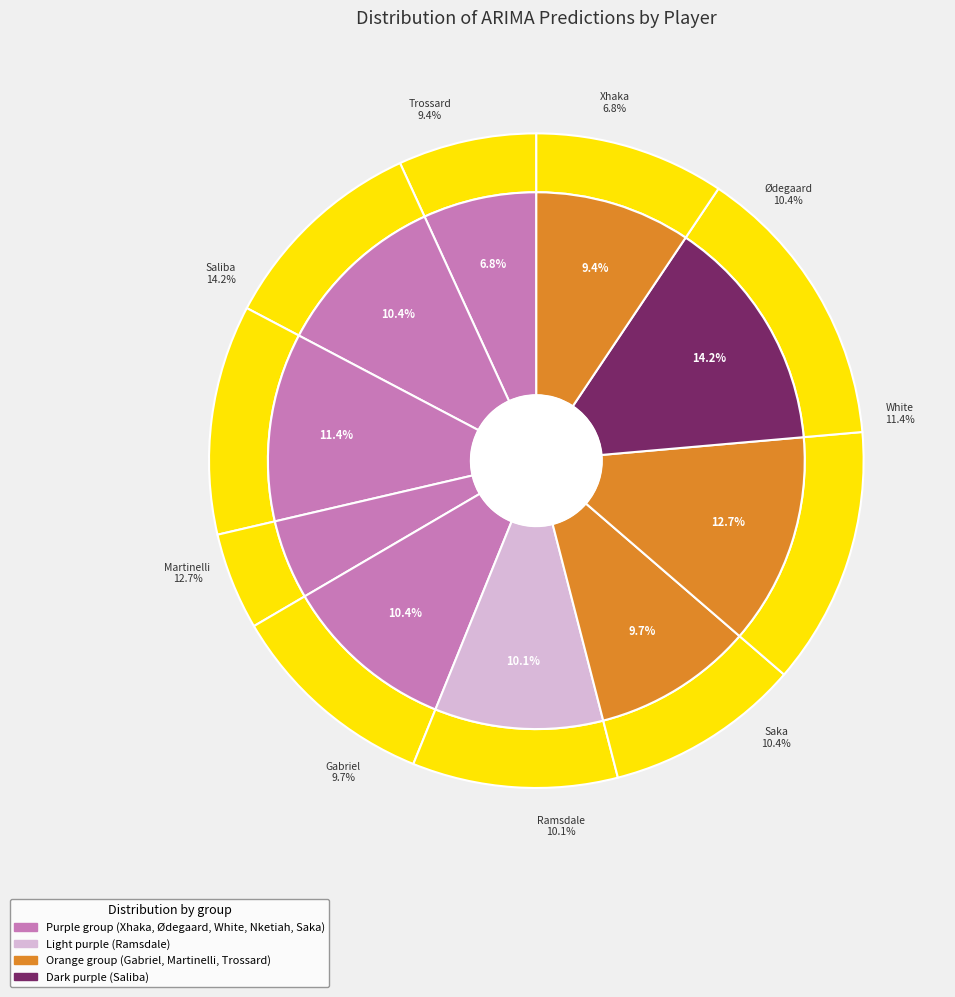

Between Ramsdale and Xhaka, which is larger?

Ramsdale